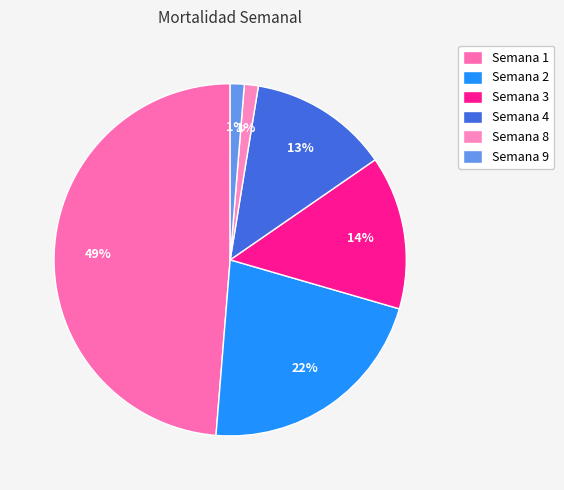

To the nearest percent, what is the average slice percentage?

17%